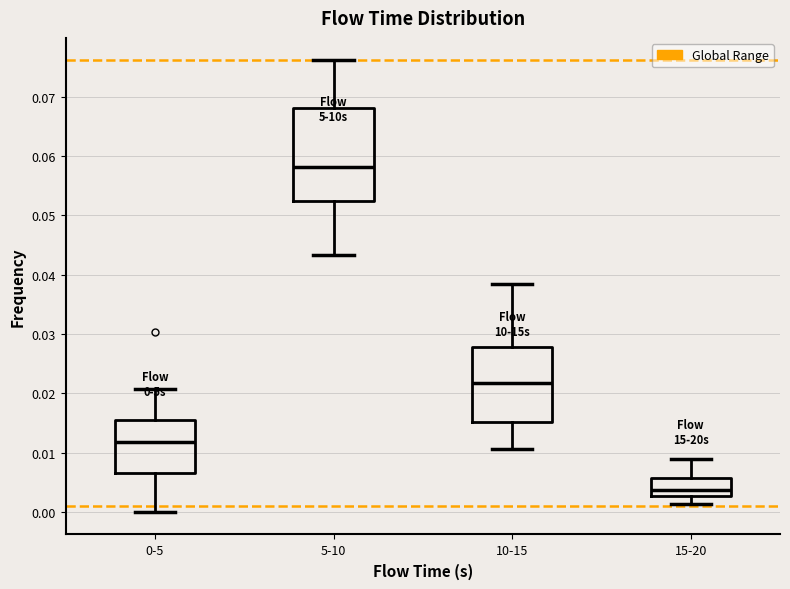

Which box has the lowest median line?

15-20